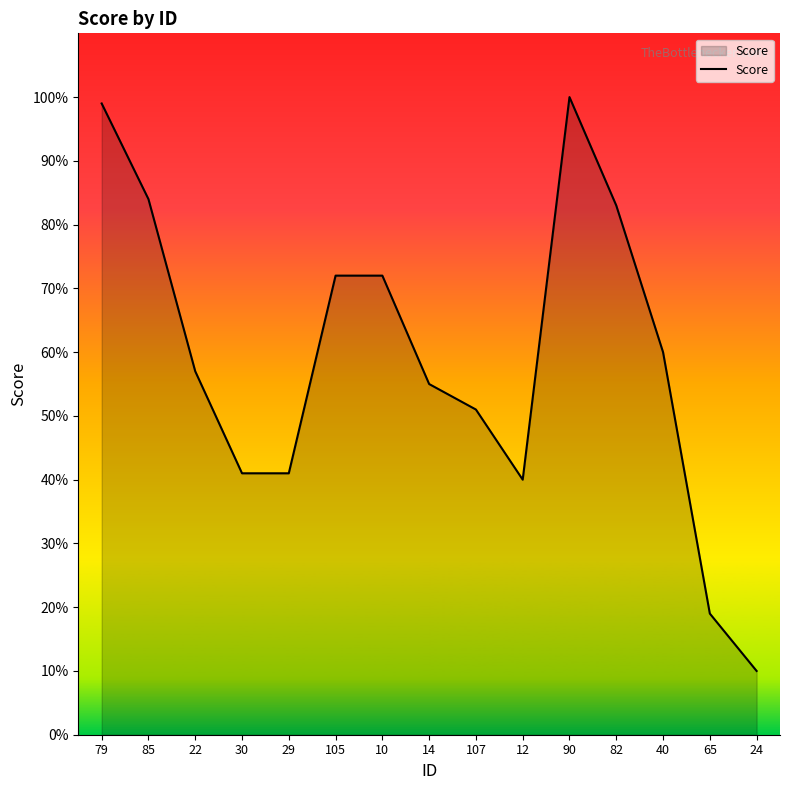

What is the ratio of the value at 22 to the value at 24?

5.7